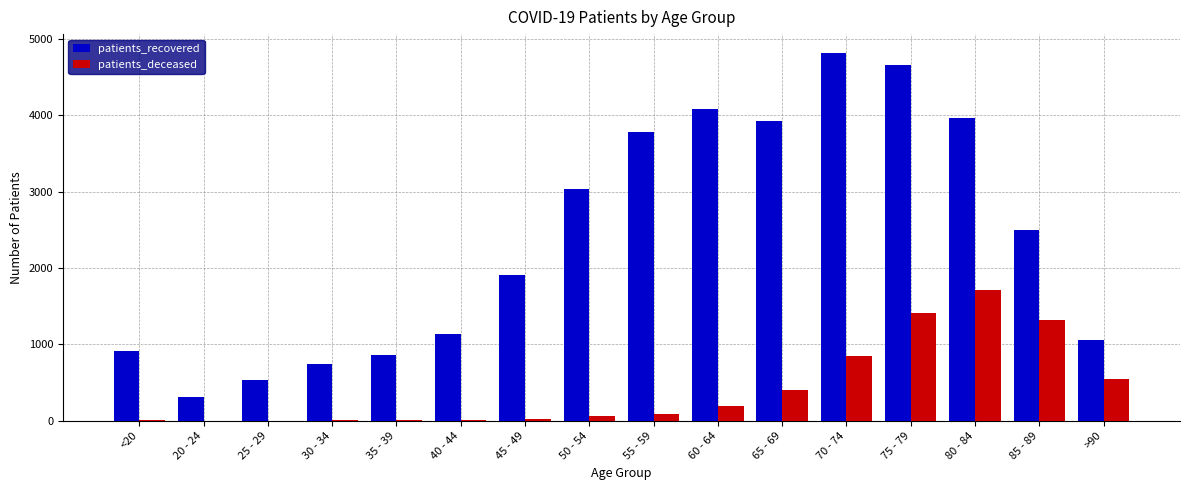

Is the value of patients_deceased at 35 - 39 greater than the value of patients_recovered at >90?

No